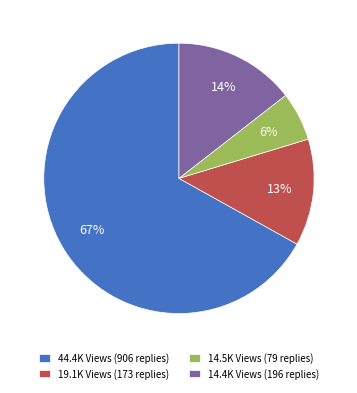

To the nearest percent, what is the average slice percentage?

25%